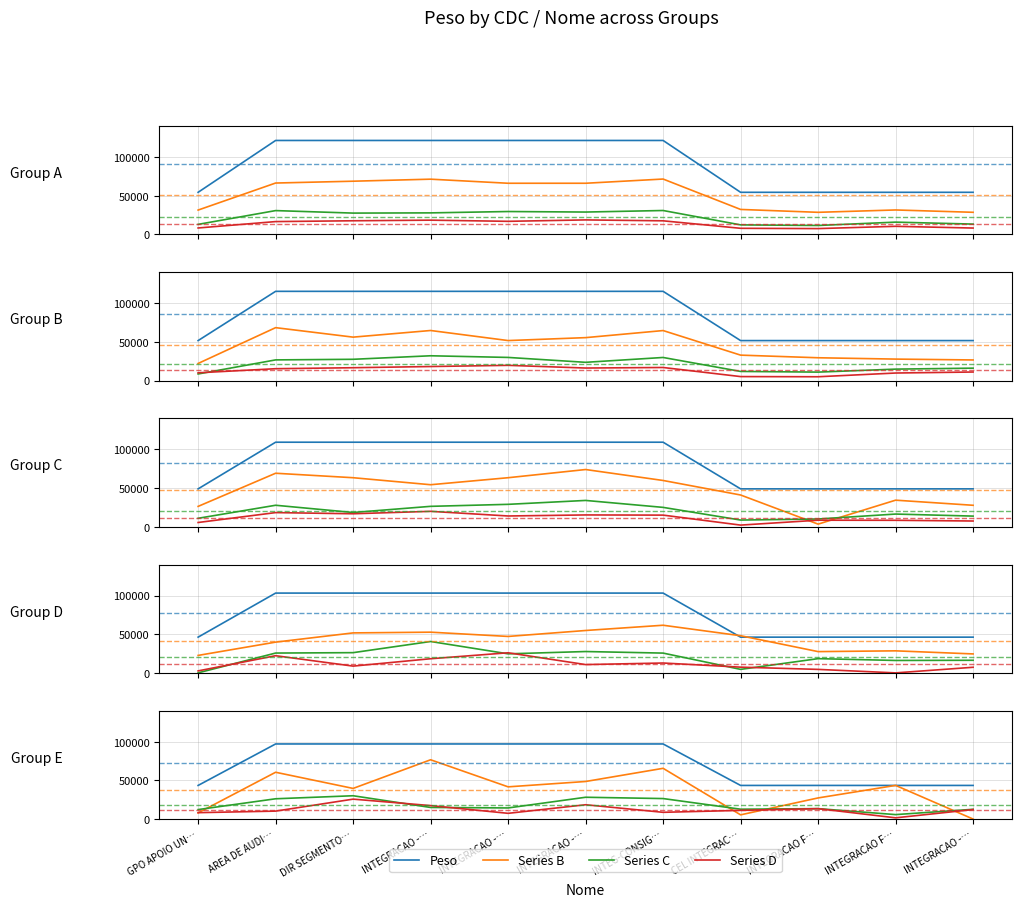

How many distinct data groups are displayed?

4